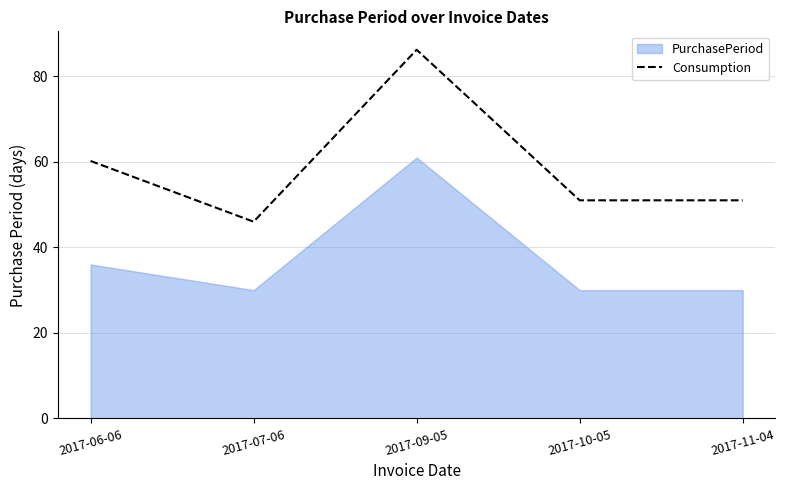

At which label is the value closest to 66?

2017-06-06